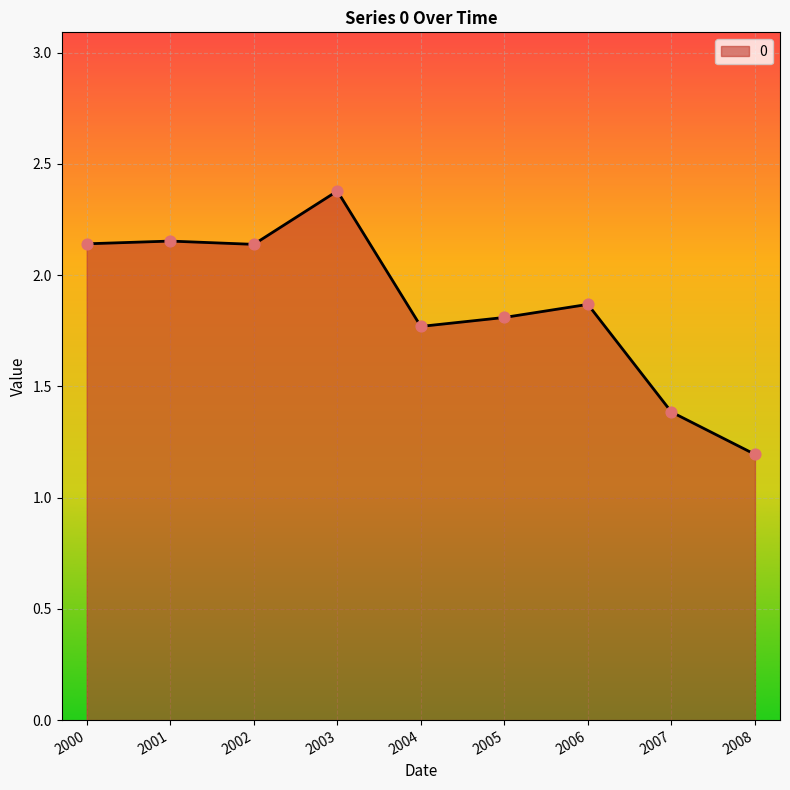

What is the change in value from 2004 to 2007?

-0.4